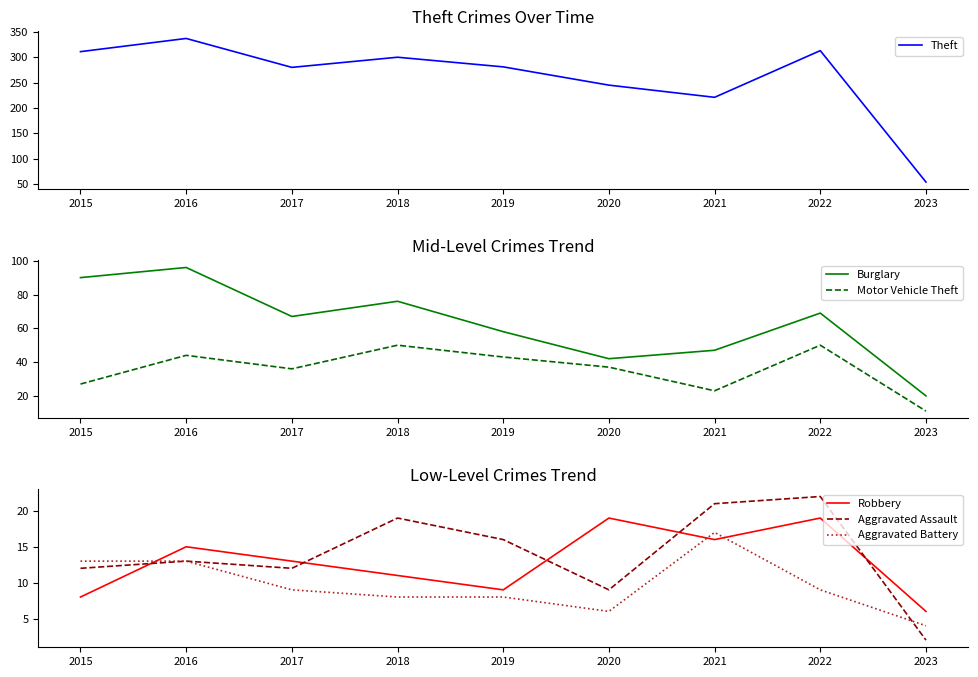

How many interior local valleys does the Burglary series have?

2